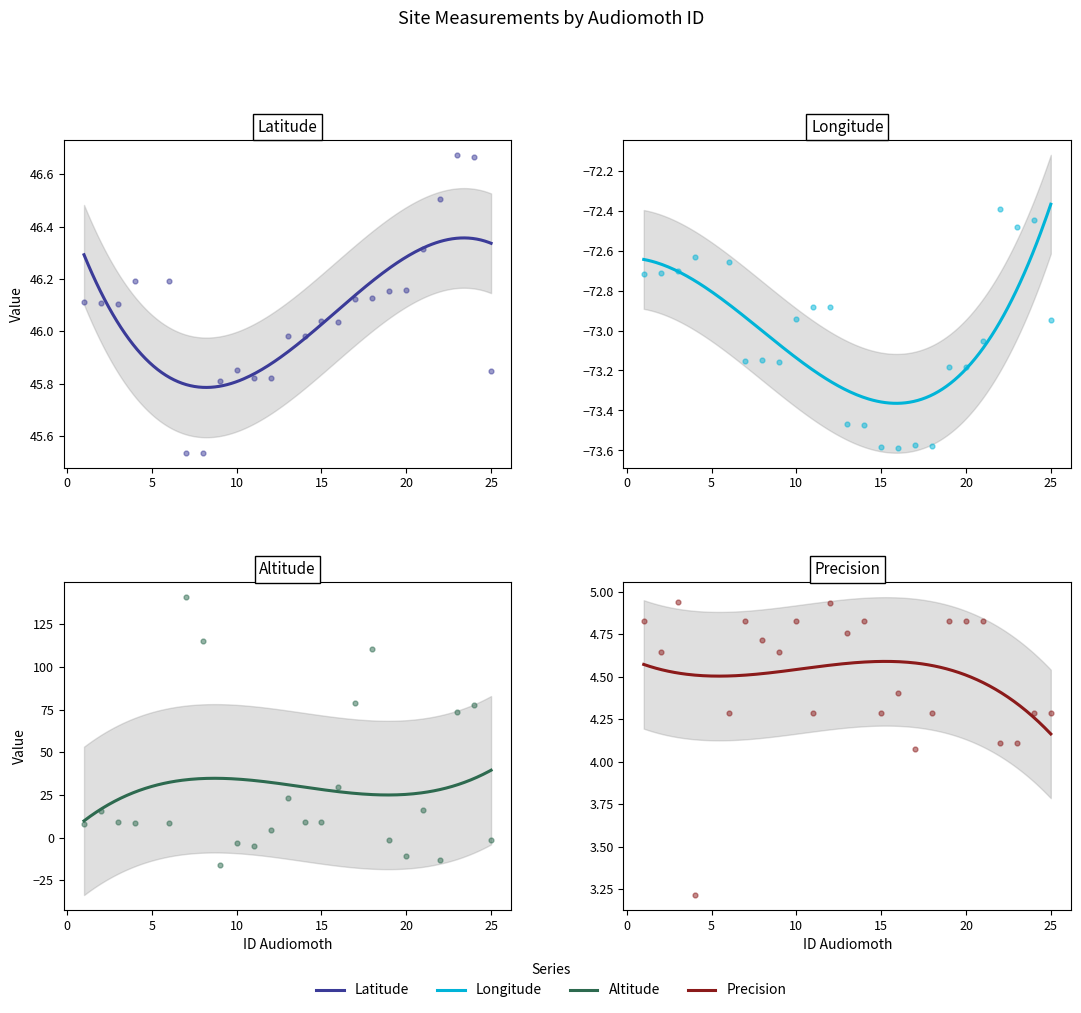

Which series has the largest total across all categories?

latitude